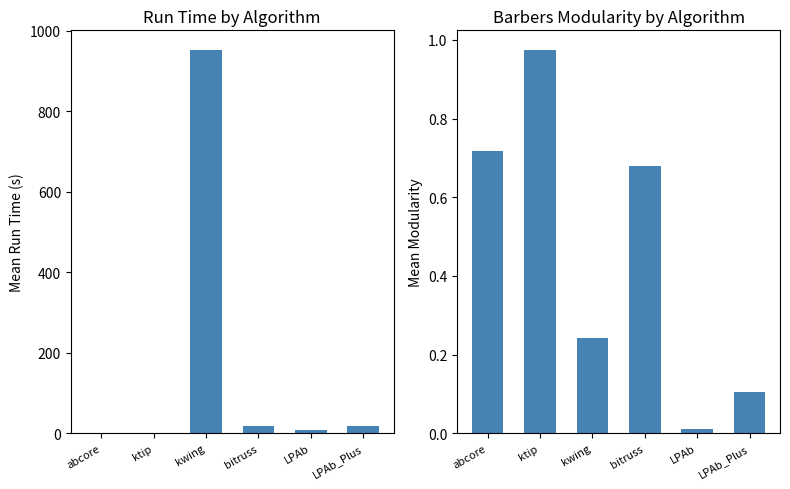

What is the label of the 4th bar from the right?

kwing